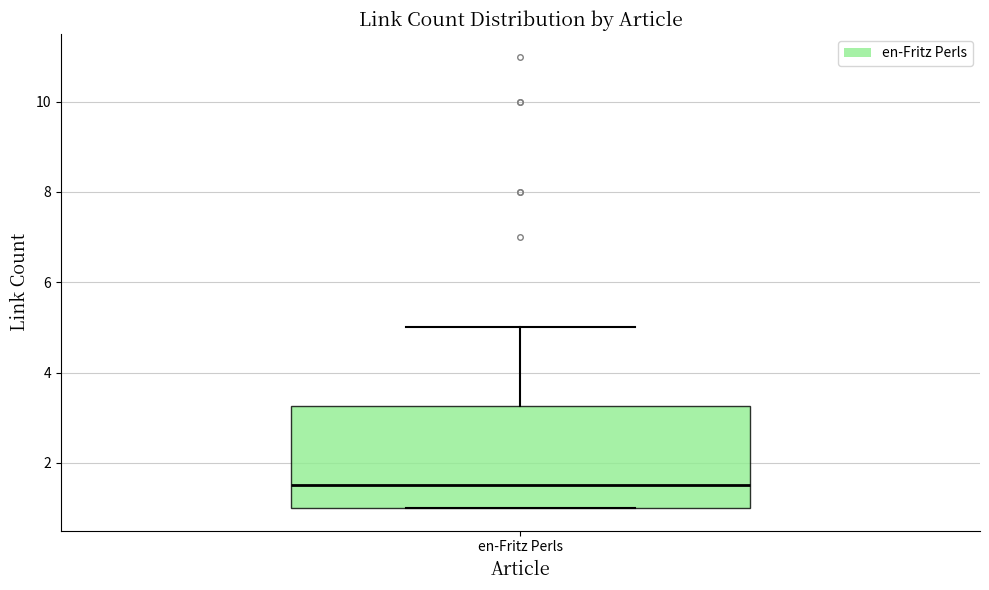

Transcribe this box plot: give where the median line is, the range the box spans, and where the two whiskers end, as read against the y-axis. The values are not printed on the chart, so give them approximately, as read against the axis.

median 1.6, box 1.0 to 3.2, whiskers 1.0 to 5.0